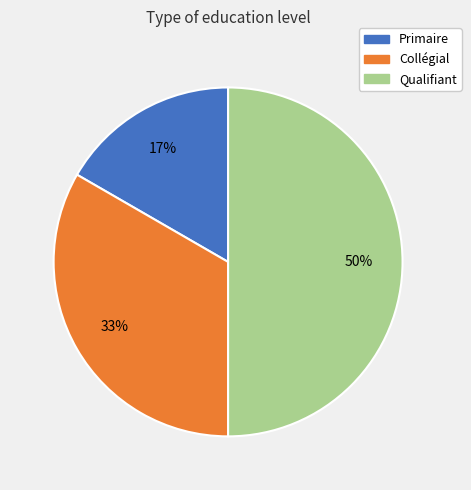

How many segments does this pie chart have?

3